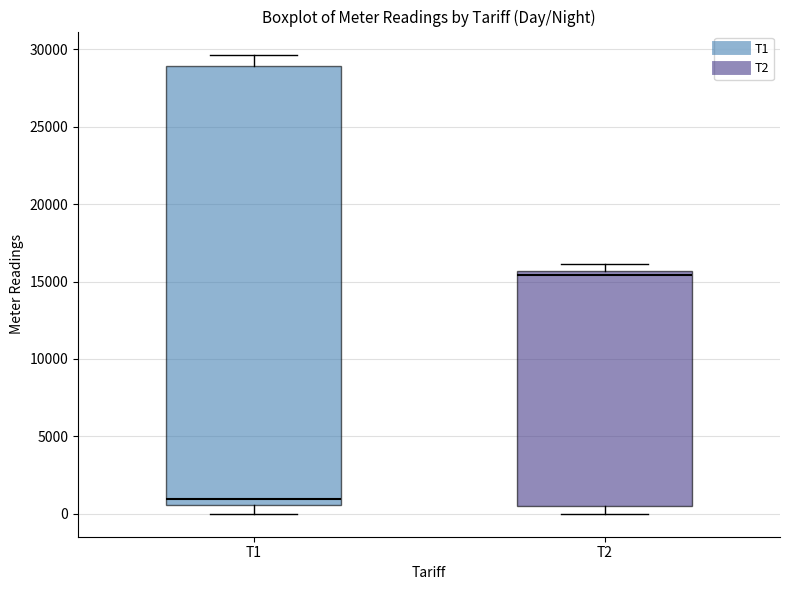

Which box's median line is the highest?

T2